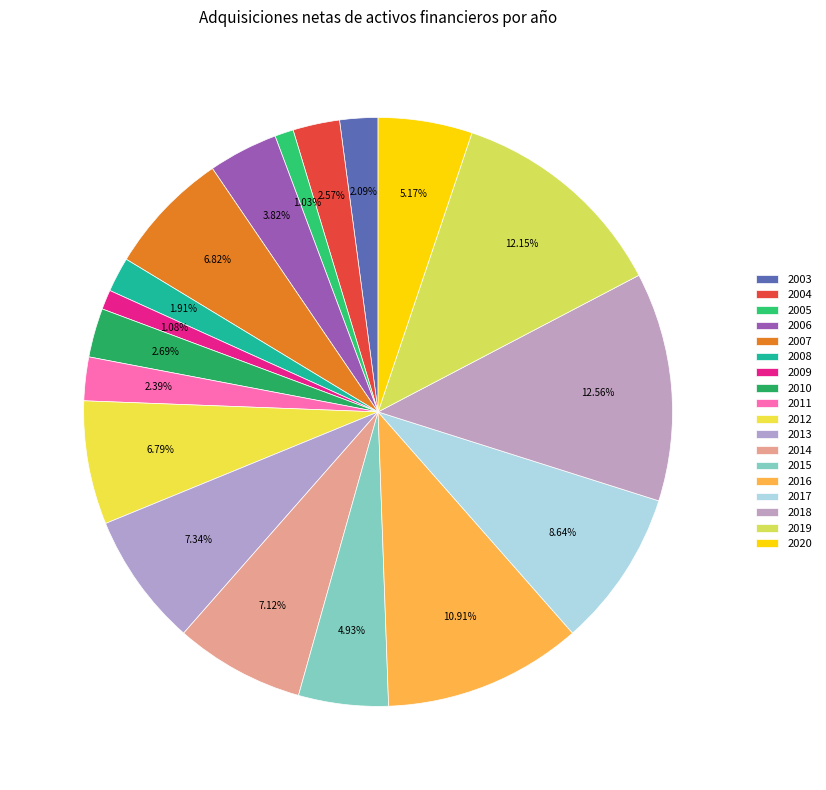

Count the number of slices in the pie.

18